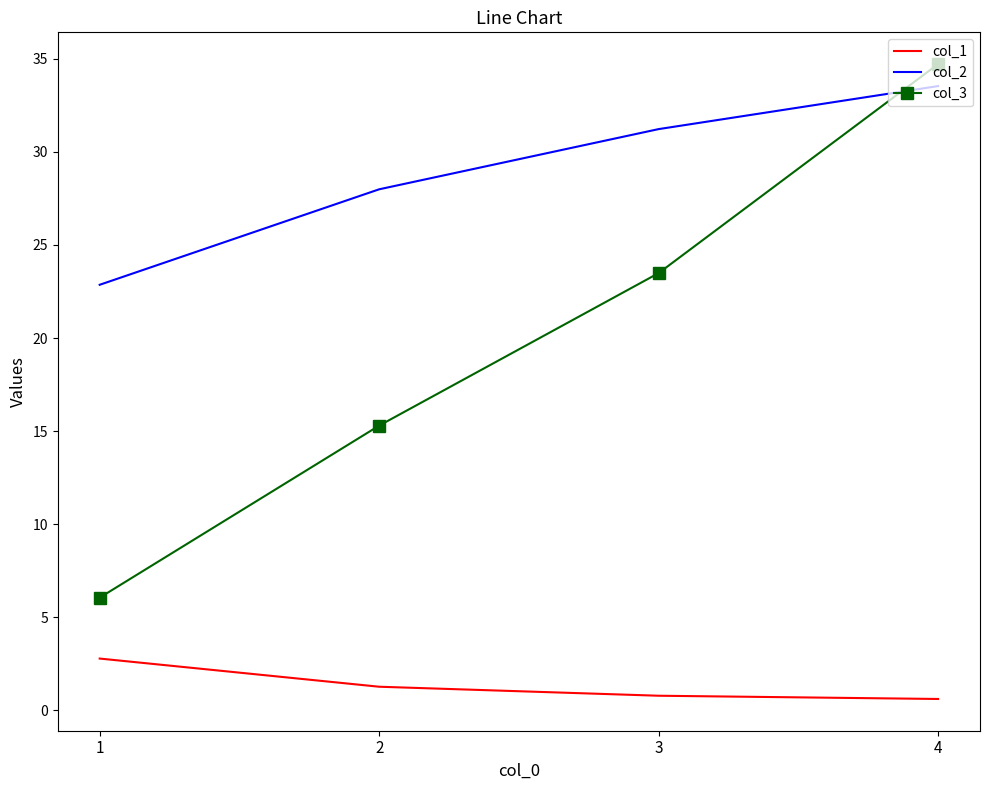

Is it true that col_1 equals 0.6 at 4?

True